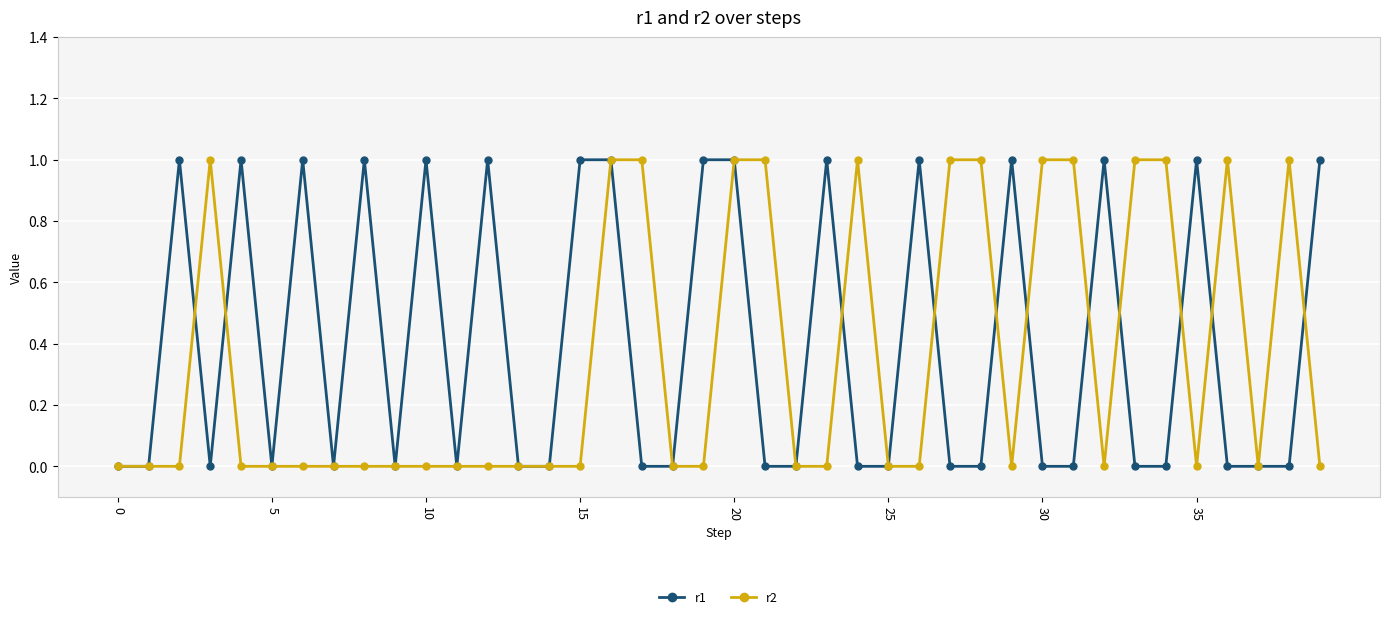

What is the difference between the second highest and minimum values in the r2 series?

1